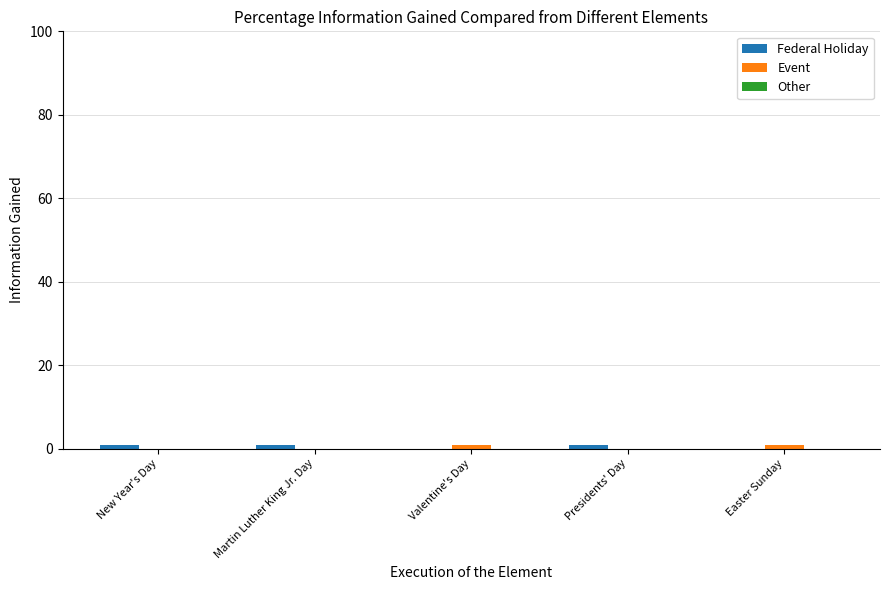

What is the sum of all Federal Holiday values?

3